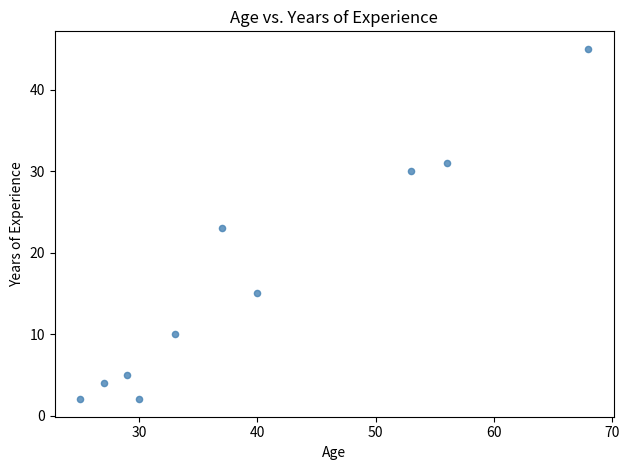

What is the range of Y values (max minus min)?

43